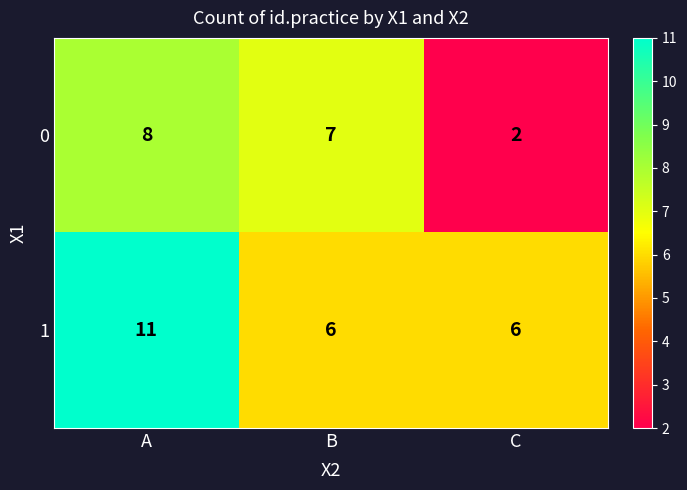

At which label is 0 closest to 5?

B